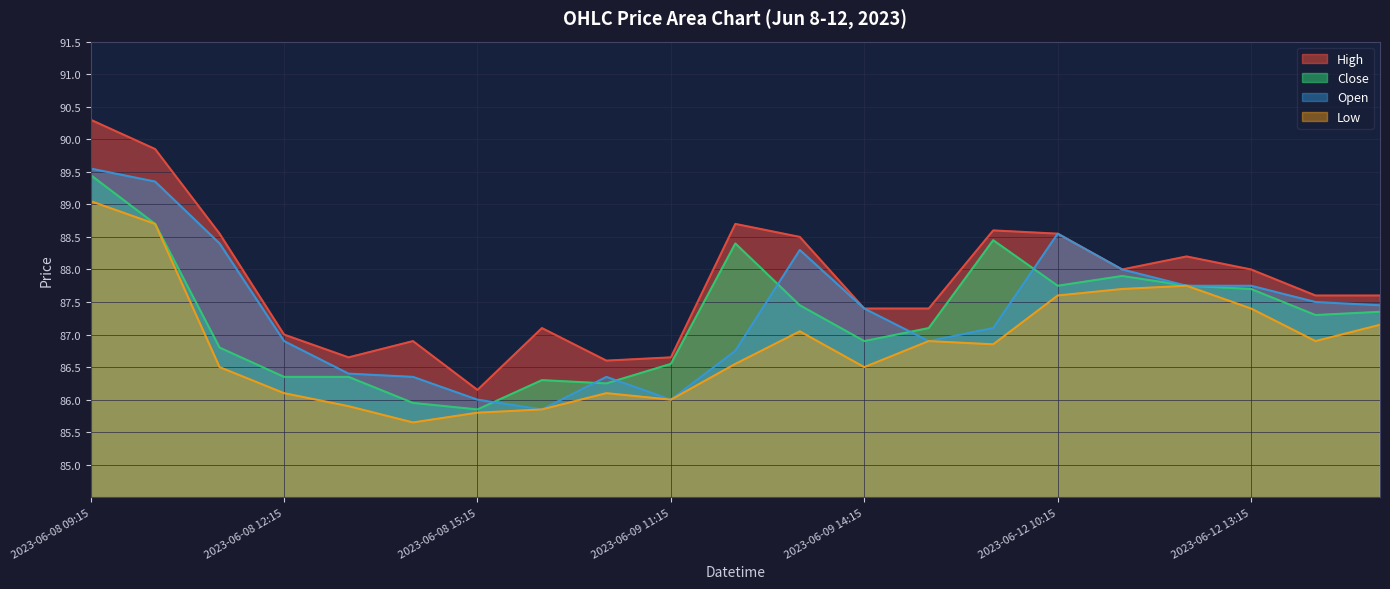

List the labels in order of High value, largest first.

2023-06-08 09:15, 2023-06-08 10:15, 2023-06-09 12:15, 2023-06-12 09:15, 2023-06-08 11:15, 2023-06-12 10:15, 2023-06-09 13:15, 2023-06-12 12:15, 2023-06-12 11:15, 2023-06-12 13:15, 2023-06-12 14:15, 2023-06-12 15:15, 2023-06-09 14:15, 2023-06-09 15:15, 2023-06-09 09:15, 2023-06-08 12:15, 2023-06-08 14:15, 2023-06-08 13:15, 2023-06-09 11:15, 2023-06-09 10:15, 2023-06-08 15:15